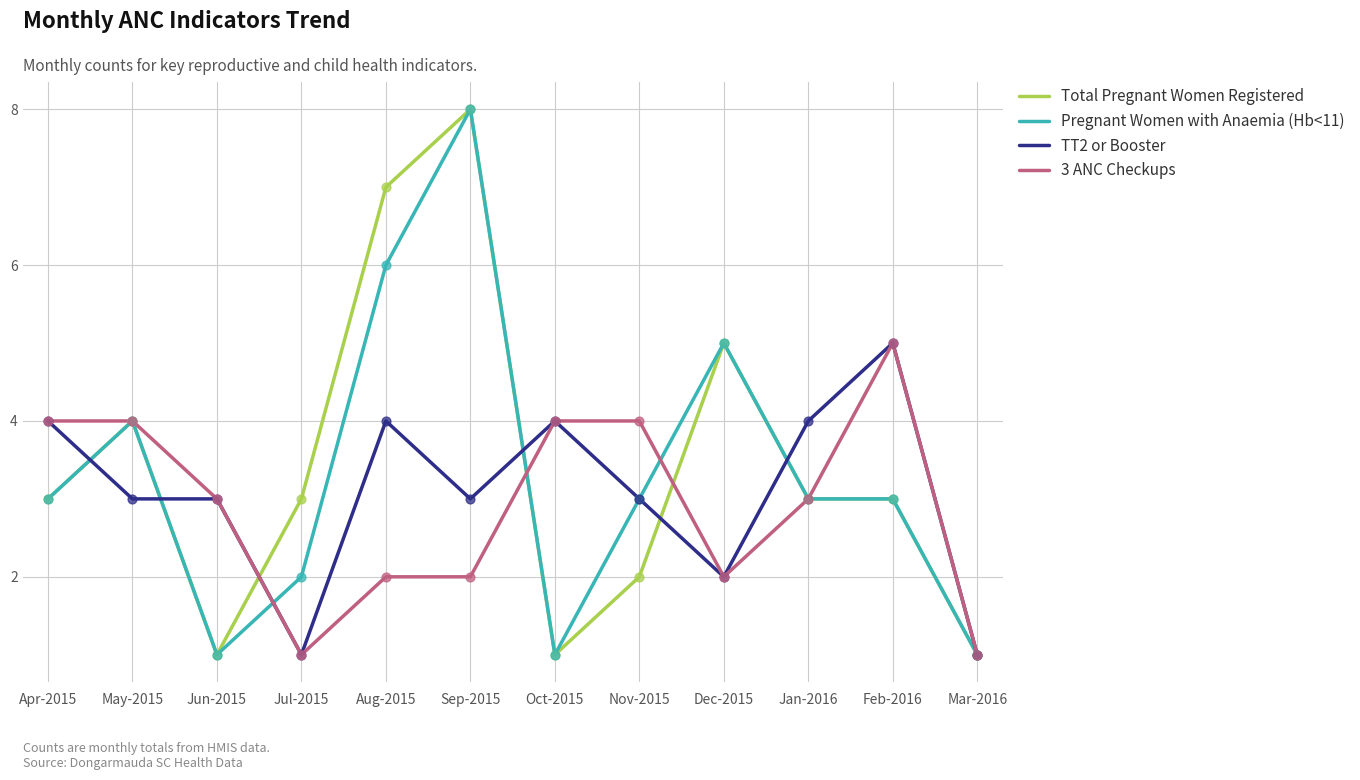

What is the difference between the highest and lowest values at Sep-2015?

6